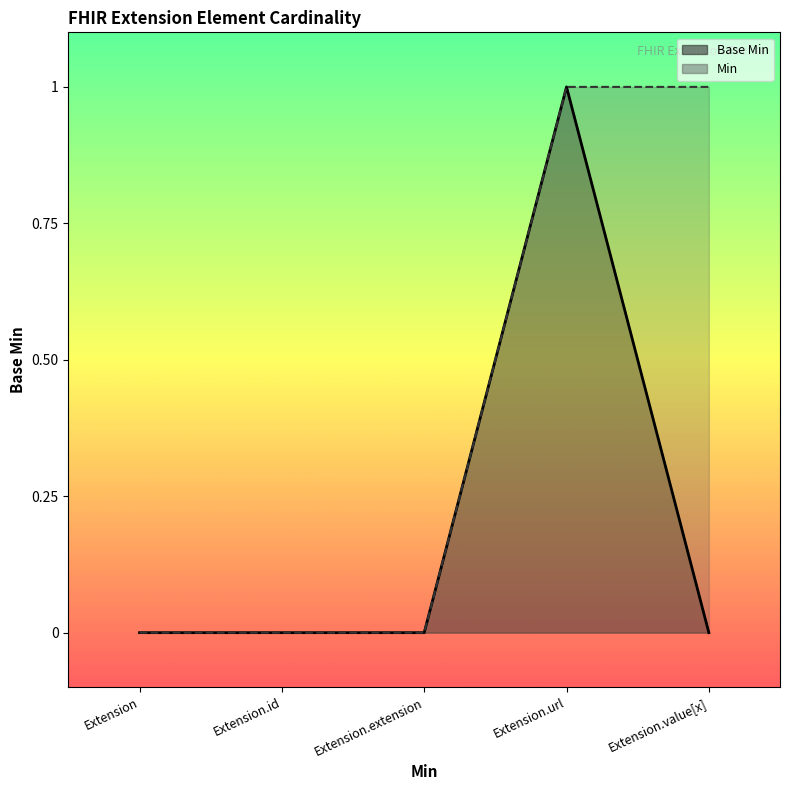

List the labels in order of value, largest first.

Extension.url, Extension, Extension.id, Extension.extension, Extension.value[x]